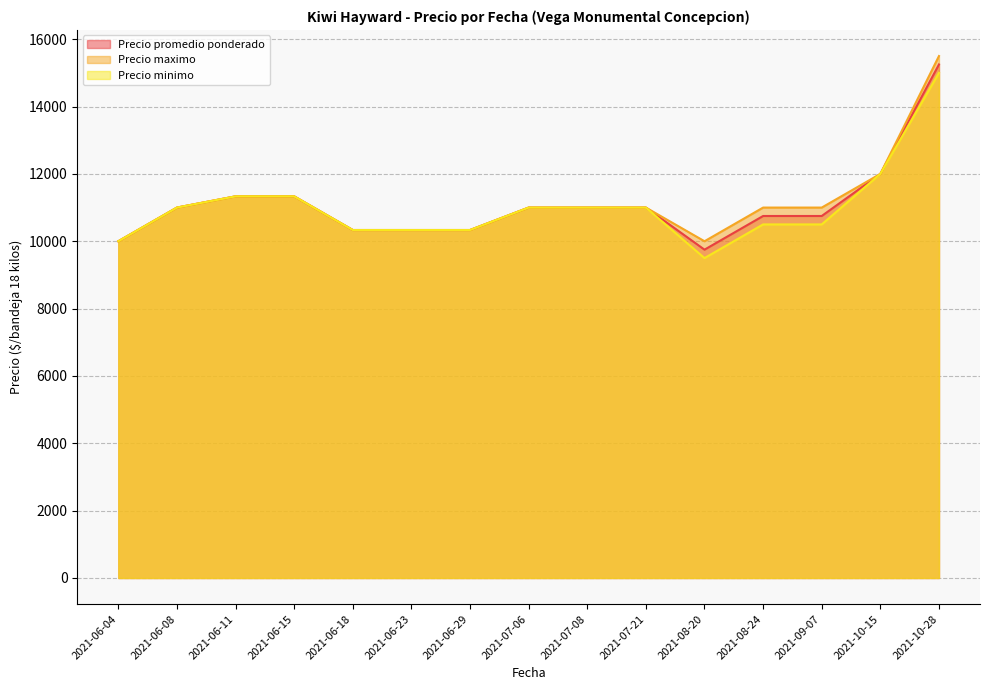

At which label is Precio minimo closest to 12250?

2021-10-15